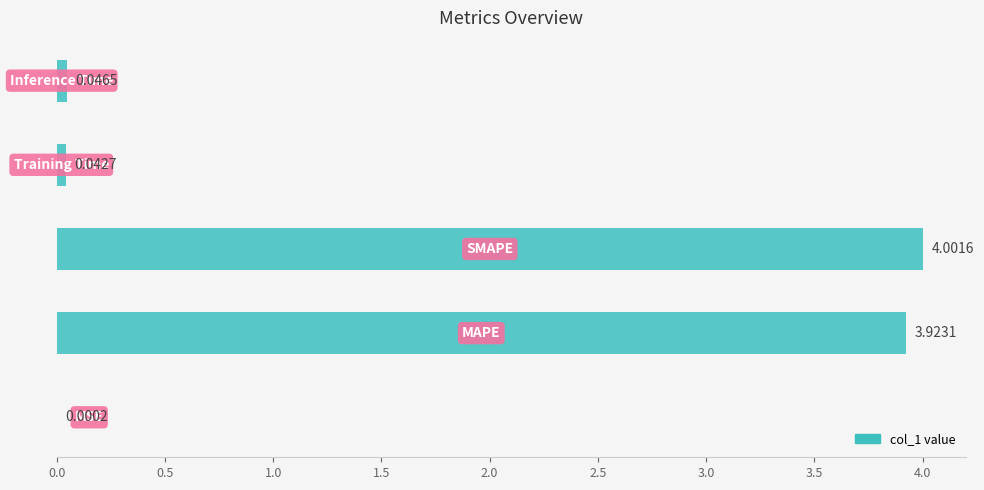

What is the sum of all values?

8.0